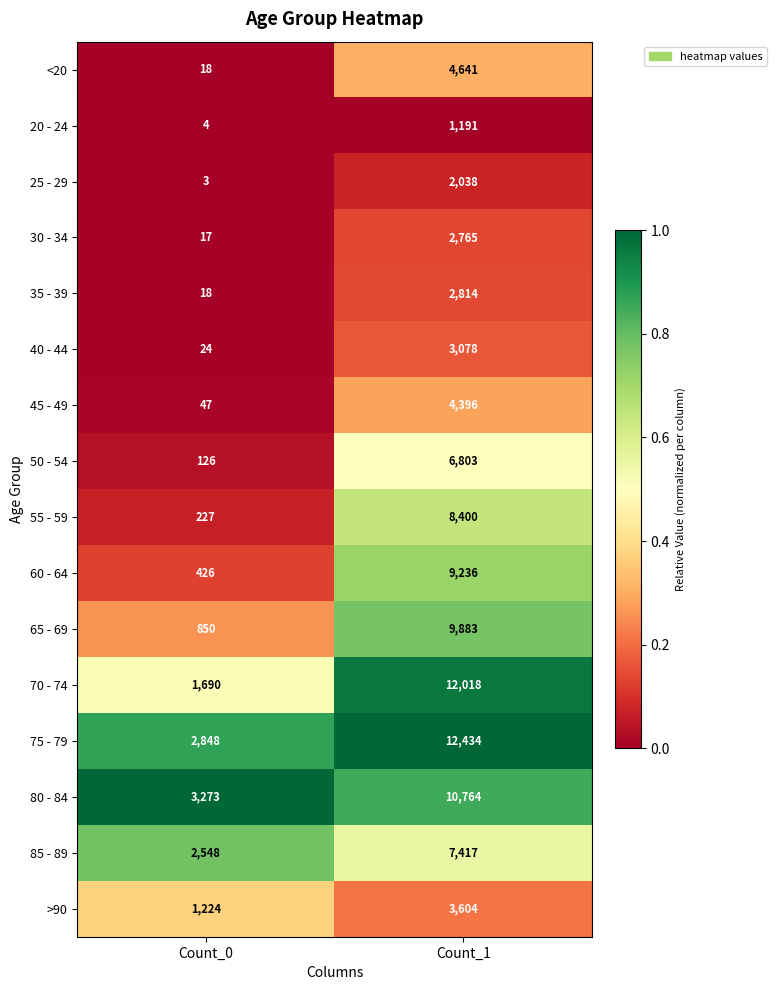

Is it true that 45 - 49 equals 47 at Count_0?

True